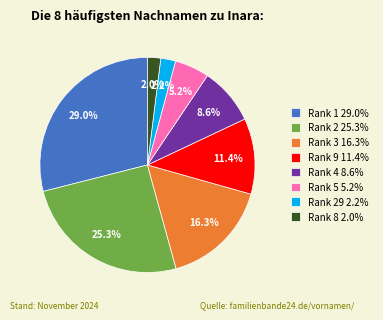

Is there a majority slice in this chart?

No